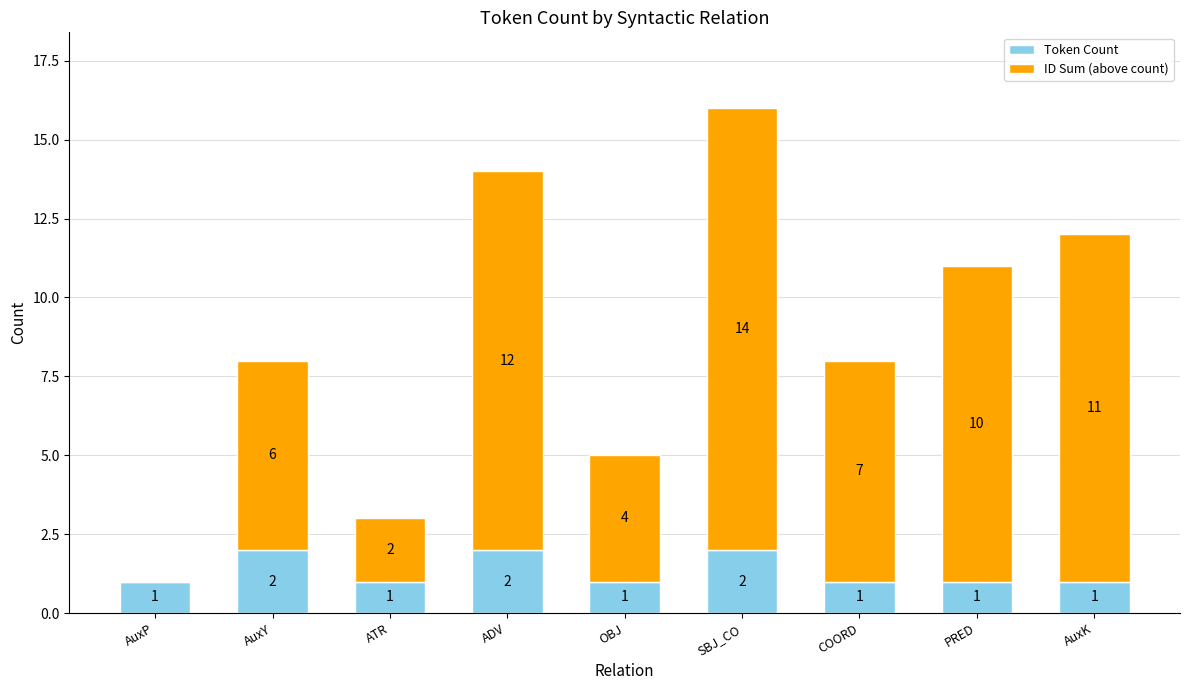

How many Token Count values are between 1 and 2?

9